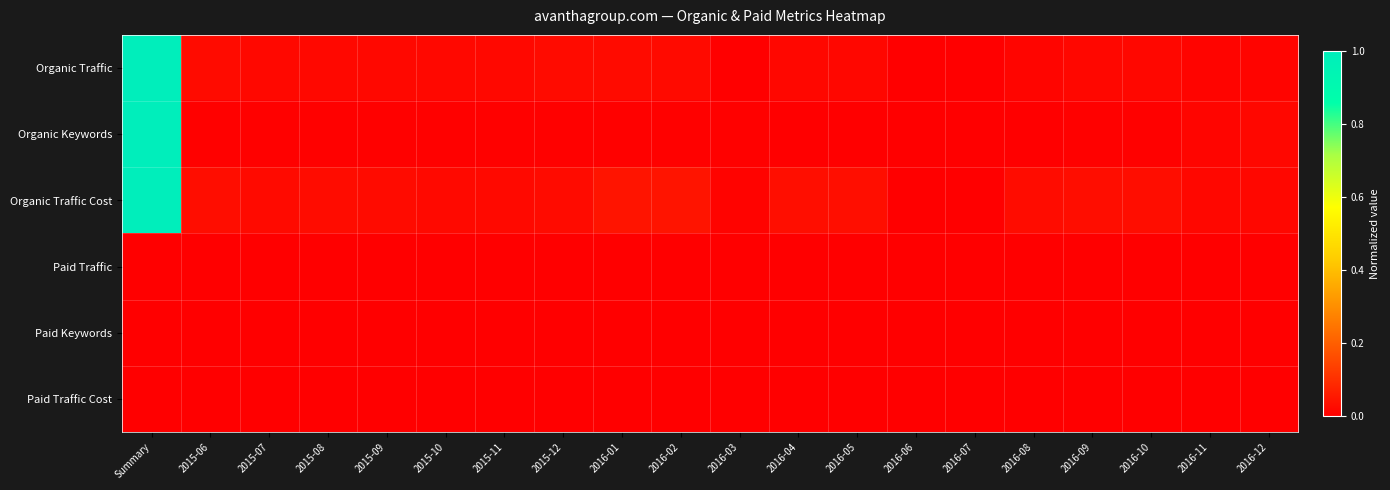

Reading right to left, extract all data points from this chart.

Organic Traffic: 2016-12=0.0	2016-11=0.0	2016-10=0.0	2016-09=0.0	2016-08=0.0	2016-07=0.0	2016-06=0.0	2016-05=0.0	2016-04=0.0	2016-03=0.0	2016-02=0.0	2016-01=0.0	2015-12=0.0	2015-11=0.0	2015-10=0.0	2015-09=0.0	2015-08=0.0	2015-07=0.0	2015-06=0.0	Summary=1.0
Organic Keywords: 2016-12=0.0	2016-11=0.0	2016-10=0.0	2016-09=0.0	2016-08=0.0	2016-07=0.0	2016-06=0.0	2016-05=0.0	2016-04=0.0	2016-03=0.0	2016-02=0.0	2016-01=0.0	2015-12=0.0	2015-11=0.0	2015-10=0.0	2015-09=0.0	2015-08=0.0	2015-07=0.0	2015-06=0.0	Summary=1.0
Organic Traffic Cost: 2016-12=0.0	2016-11=0.0	2016-10=0.0	2016-09=0.0	2016-08=0.0	2016-07=0.0	2016-06=0.0	2016-05=0.0	2016-04=0.0	2016-03=0.0	2016-02=0.0	2016-01=0.0	2015-12=0.0	2015-11=0.0	2015-10=0.0	2015-09=0.0	2015-08=0.0	2015-07=0.0	2015-06=0.0	Summary=1.0
Paid Traffic: 2016-12=0.0	2016-11=0.0	2016-10=0.0	2016-09=0.0	2016-08=0.0	2016-07=0.0	2016-06=0.0	2016-05=0.0	2016-04=0.0	2016-03=0.0	2016-02=0.0	2016-01=0.0	2015-12=0.0	2015-11=0.0	2015-10=0.0	2015-09=0.0	2015-08=0.0	2015-07=0.0	2015-06=0.0	Summary=0.0
Paid Keywords: 2016-12=0.0	2016-11=0.0	2016-10=0.0	2016-09=0.0	2016-08=0.0	2016-07=0.0	2016-06=0.0	2016-05=0.0	2016-04=0.0	2016-03=0.0	2016-02=0.0	2016-01=0.0	2015-12=0.0	2015-11=0.0	2015-10=0.0	2015-09=0.0	2015-08=0.0	2015-07=0.0	2015-06=0.0	Summary=0.0
Paid Traffic Cost: 2016-12=0.0	2016-11=0.0	2016-10=0.0	2016-09=0.0	2016-08=0.0	2016-07=0.0	2016-06=0.0	2016-05=0.0	2016-04=0.0	2016-03=0.0	2016-02=0.0	2016-01=0.0	2015-12=0.0	2015-11=0.0	2015-10=0.0	2015-09=0.0	2015-08=0.0	2015-07=0.0	2015-06=0.0	Summary=0.0